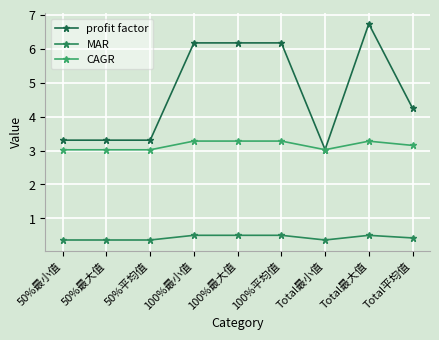

At how many categories does at least one series exceed 1?

9